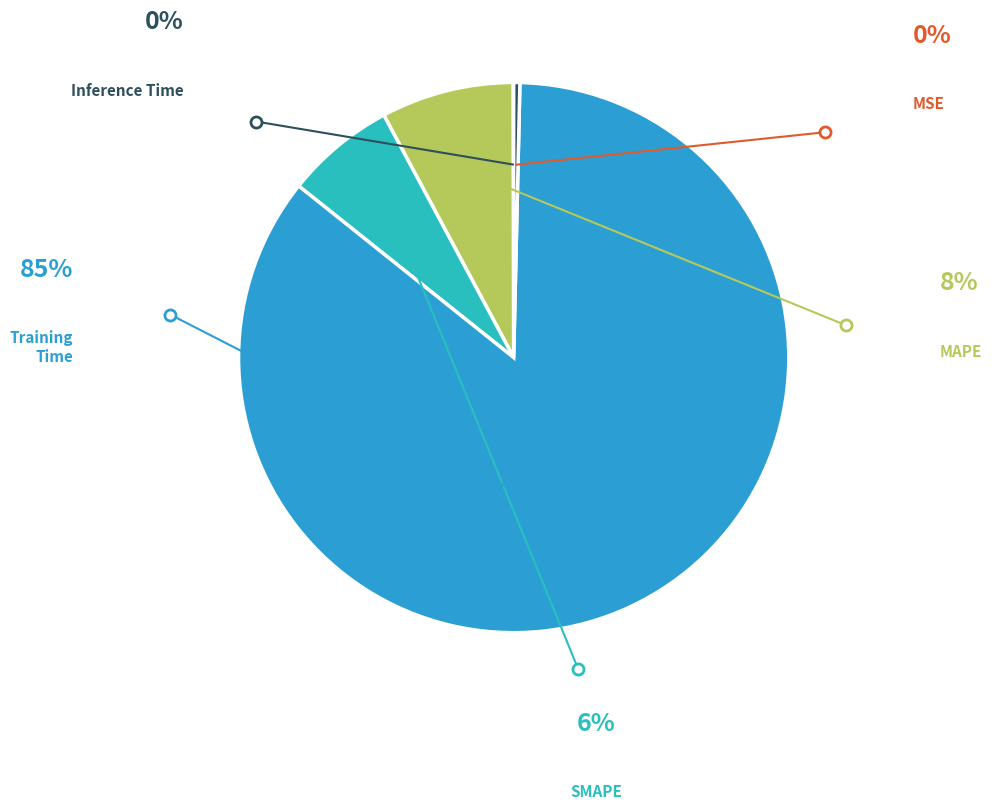

Is there a majority slice in this chart?

Yes